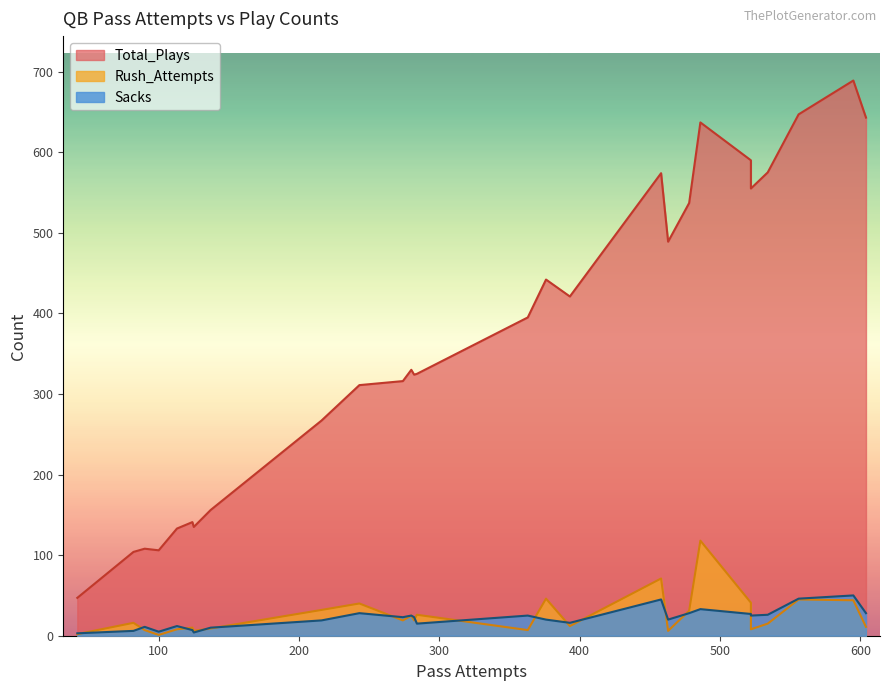

Which has a higher value, 137 or 243?

243